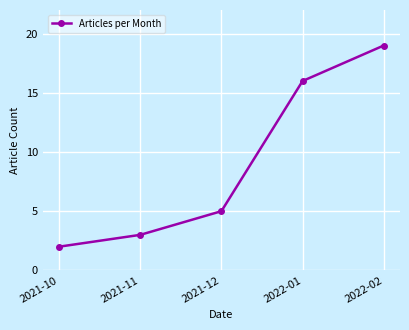

The chart shows a value of 5 at 2021-12. True or false?

True